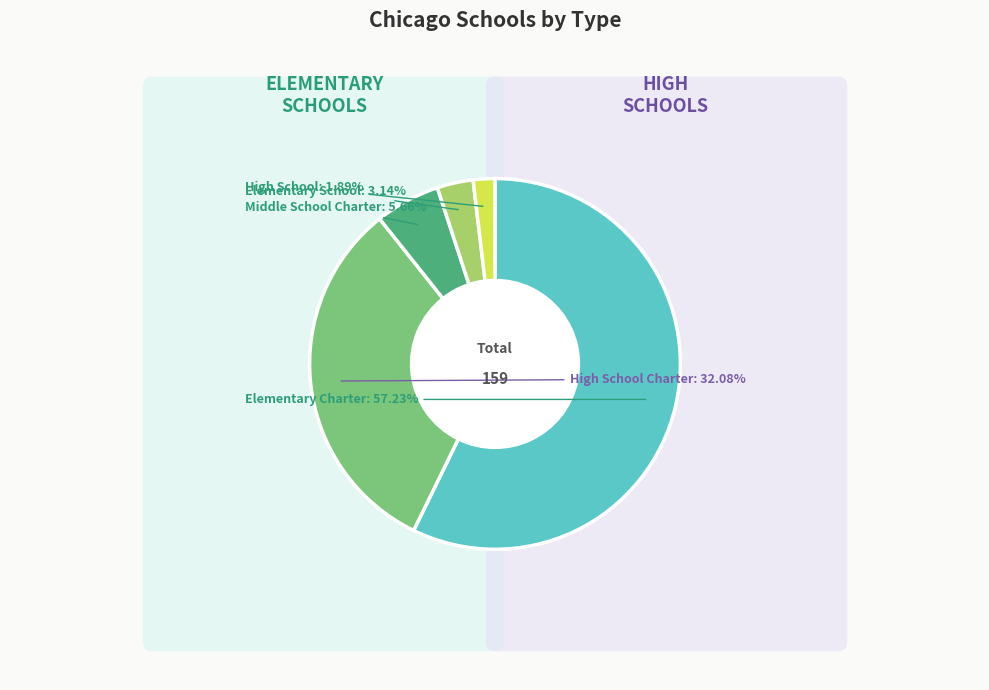

How many slices are in this pie chart?

5